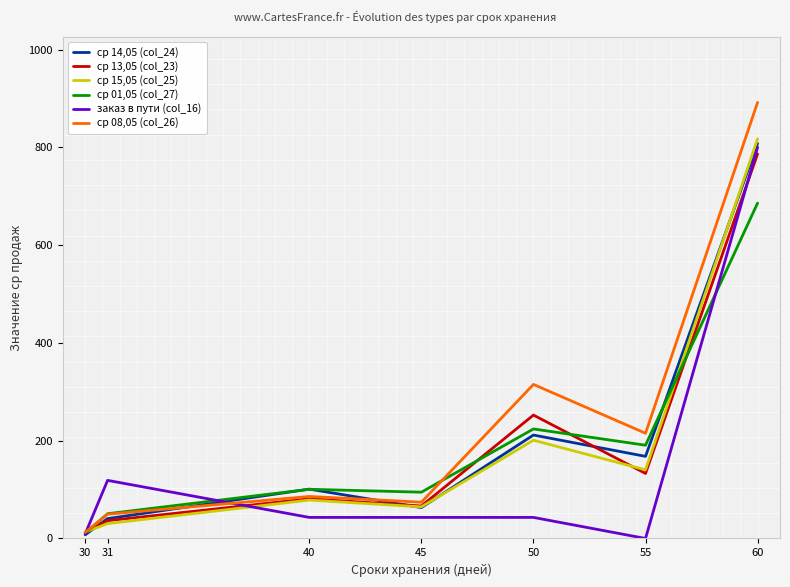

In ср 14,05 (col_24), how many points are higher than both neighbors (excluding endpoints)?

2